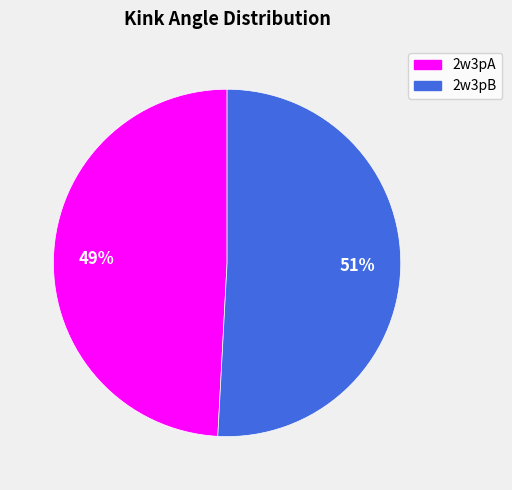

Does 2w3pA account for over 50% of the chart?

No